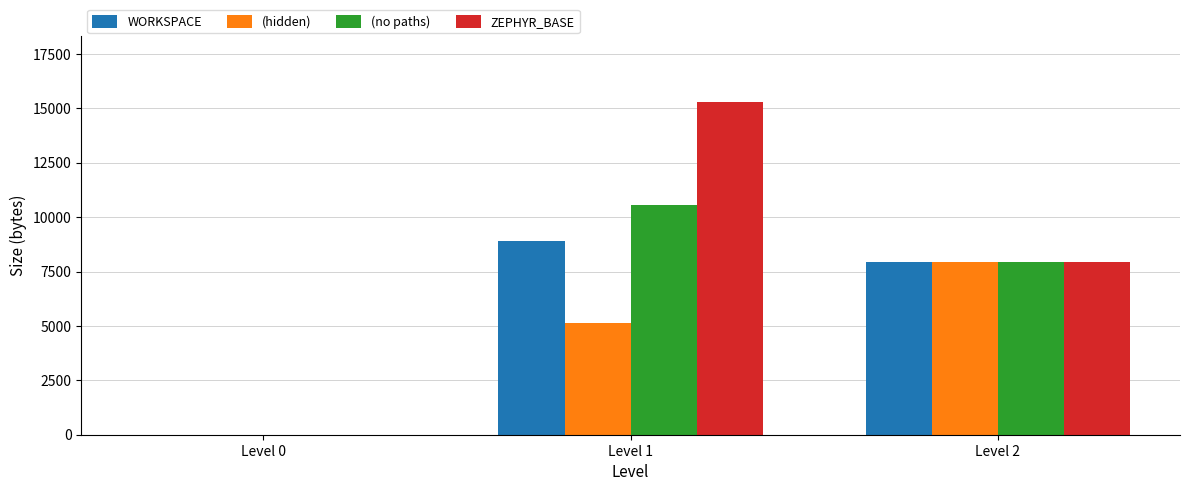

At which category is the sum across all series the highest?

Level 1